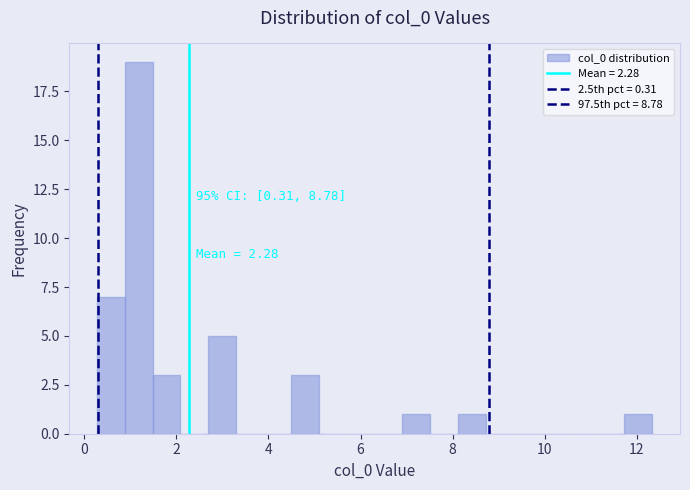

Read against the x-axis, roughly where is the centre of the tallest bar?

1.2